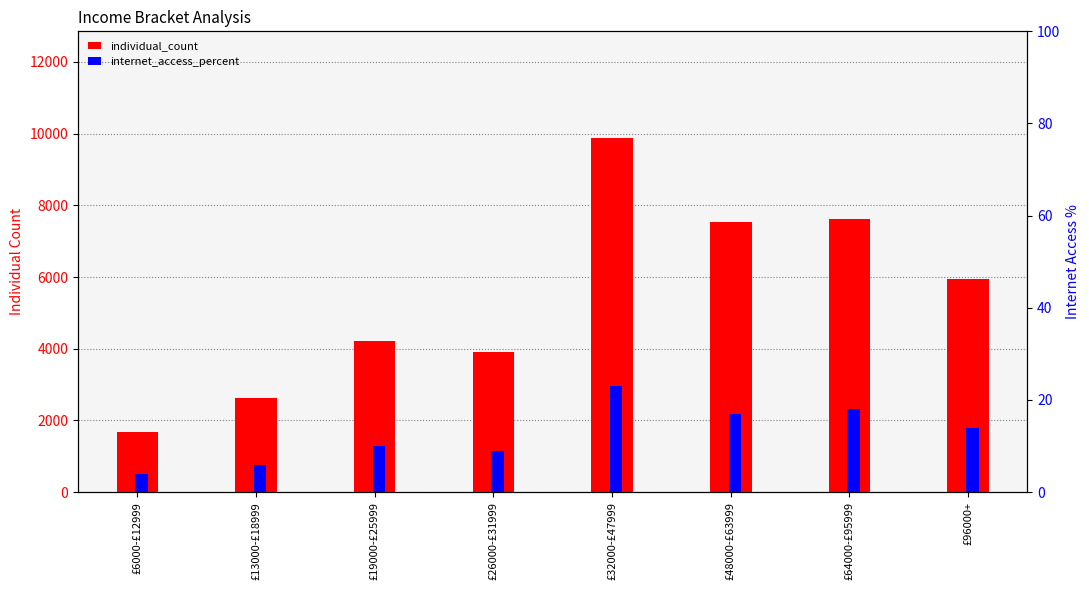

Reading left to right, list all the values displayed in this chart.

individual_count: £6000-£12999=1666	£13000-£18999=2613	£19000-£25999=4208	£26000-£31999=3903	£32000-£47999=9887	£48000-£63999=7546	£64000-£95999=7605	£96000+=5932
internet_access_percent: £6000-£12999=4	£13000-£18999=6	£19000-£25999=10	£26000-£31999=9	£32000-£47999=23	£48000-£63999=17	£64000-£95999=18	£96000+=14